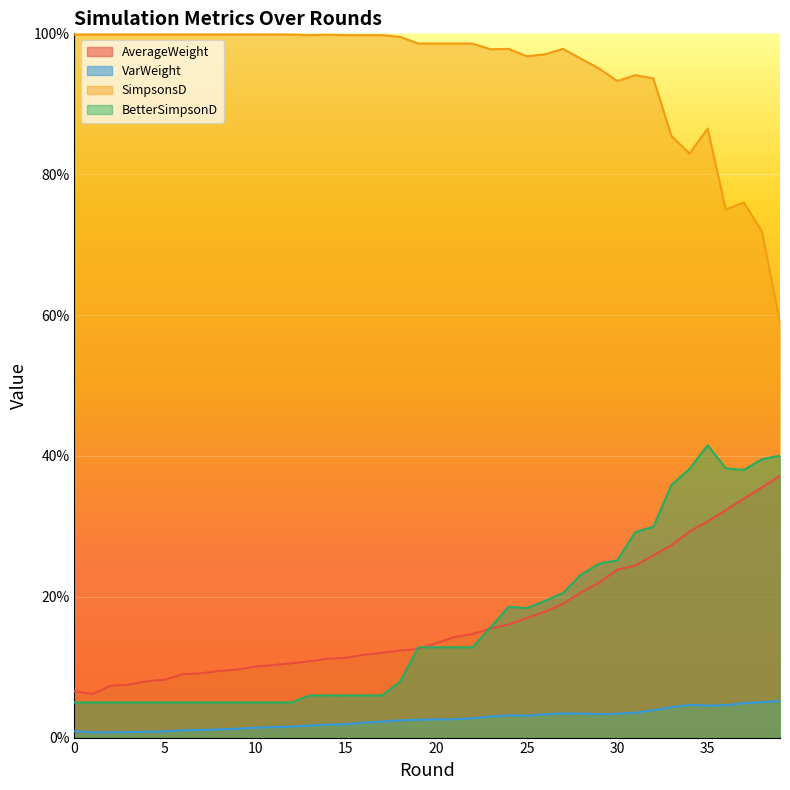

Where is the first local minimum for BetterSimpsonD?

25